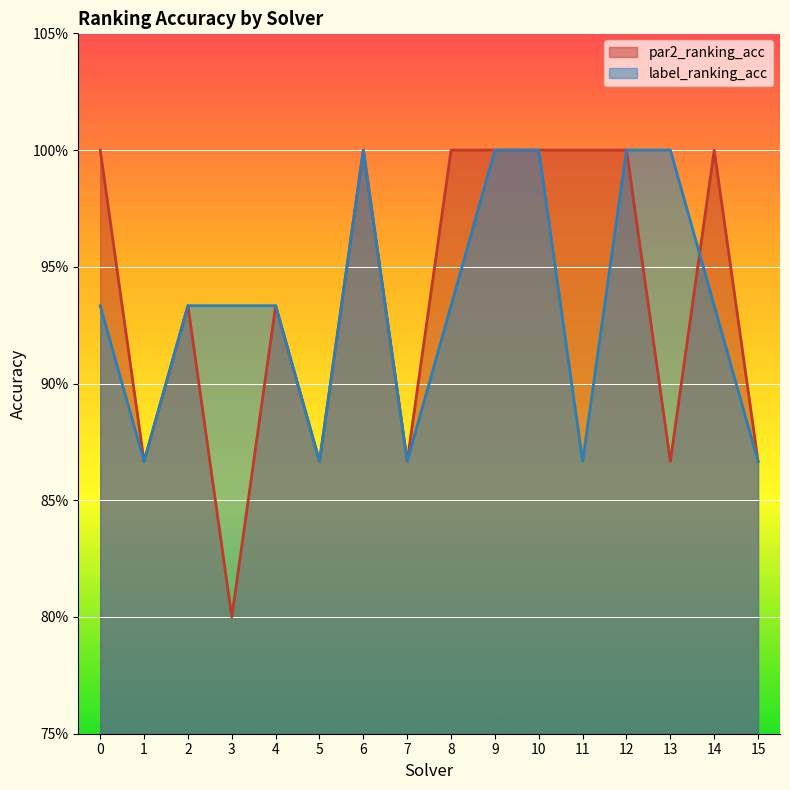

What is the value of the par2_ranking_acc point at the 8th from the left?

0.9